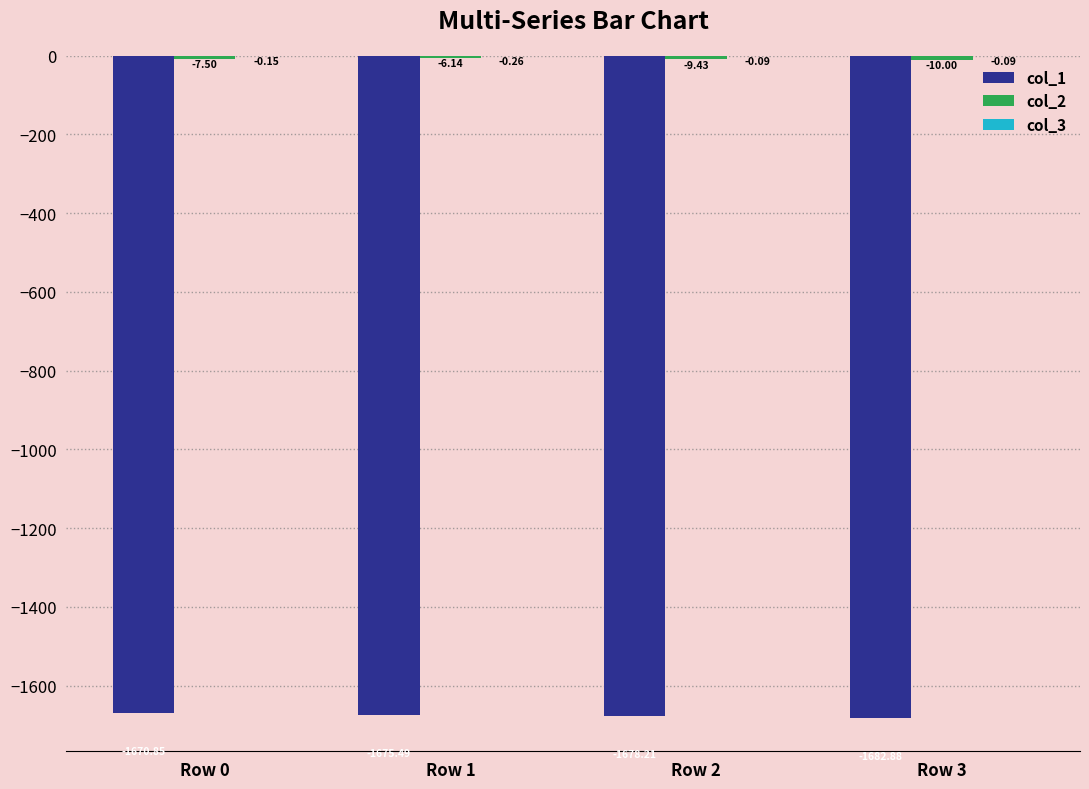

How many series are shown in this chart?

3